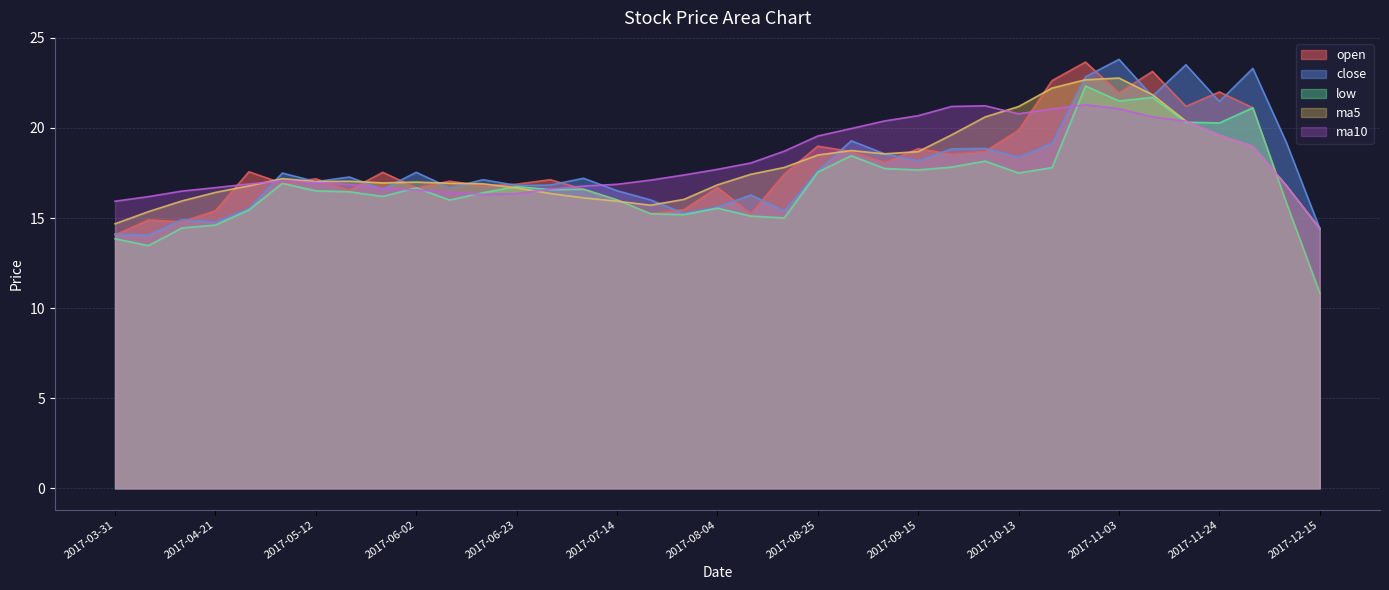

Between 2017-04-28 and 2017-06-09, which is larger?

2017-04-28